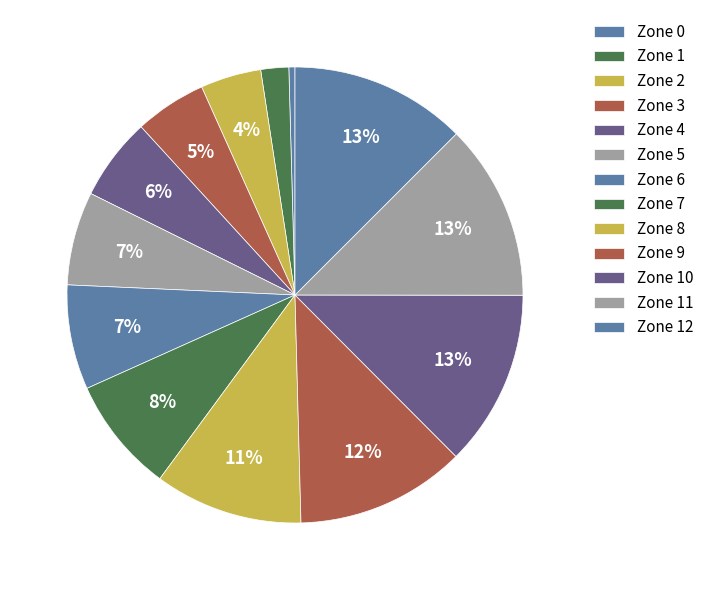

Is there a majority slice in this chart?

No